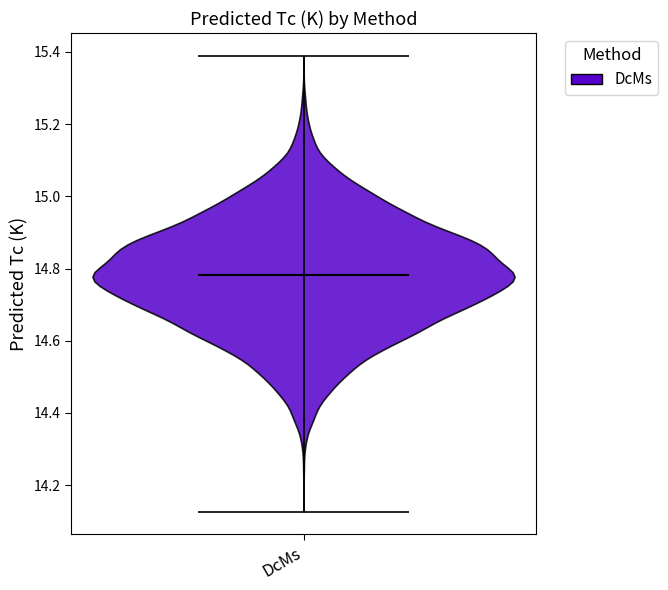

Read this violin plot against the y-axis: where its median line is, and the lowest and highest points the violin reaches. The values are not printed on the chart, so give them approximately, as read against the axis.

median line 14.78, lowest point 14.12, highest point 15.38